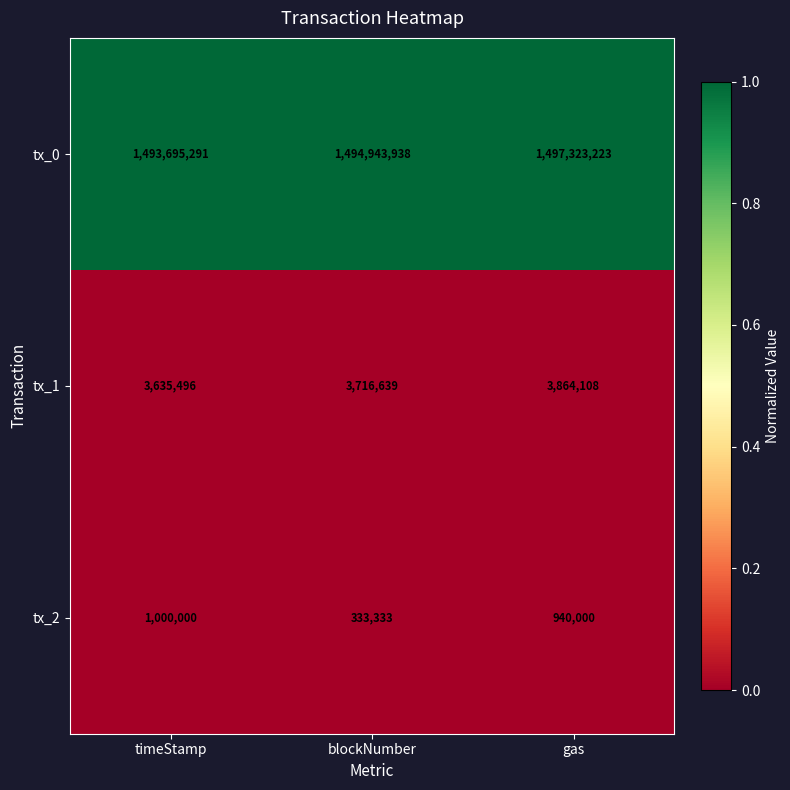

List the series in order of their peak value, highest first.

tx_0, tx_1, tx_2